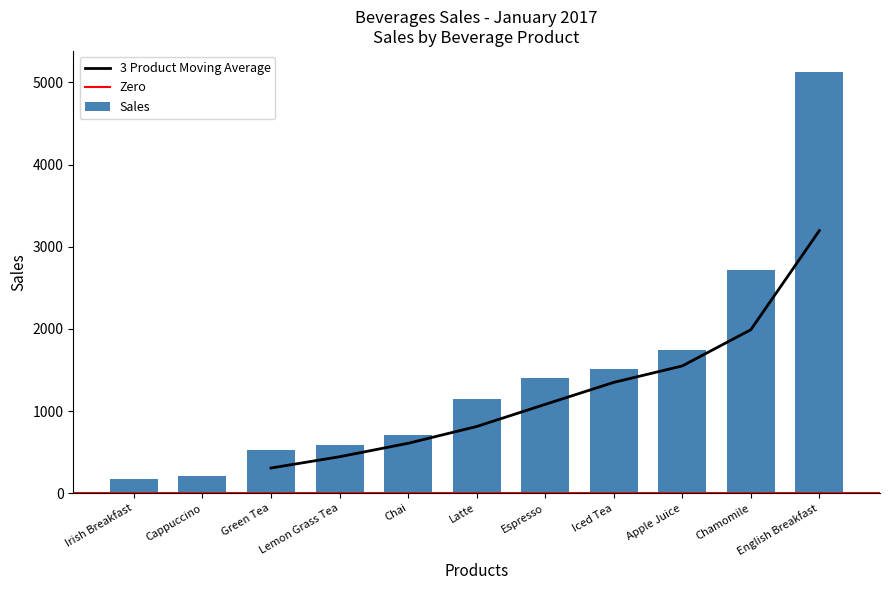

Which category has the highest value in the Sales series?

English Breakfast